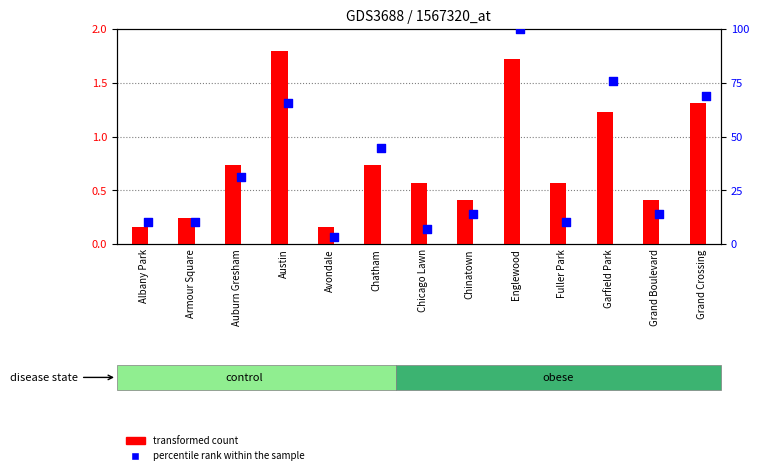

What is the total value across all series at Garfield Park?

77.1